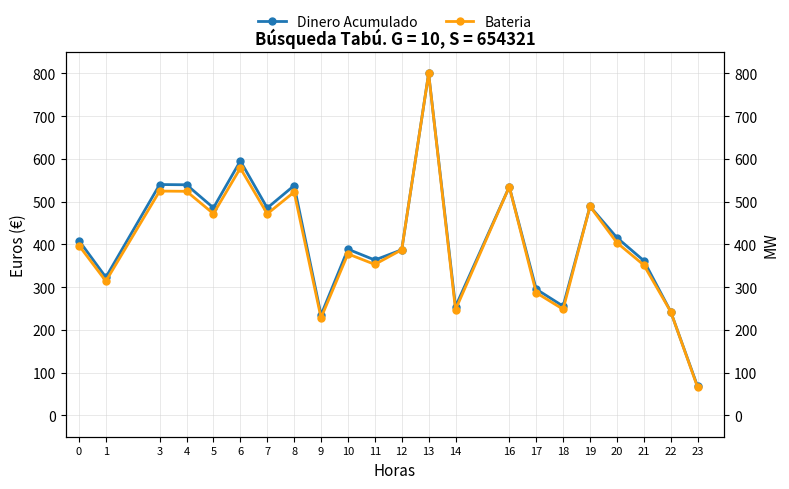

What is the value of the Bateria point at the 22nd from the left?

65.9